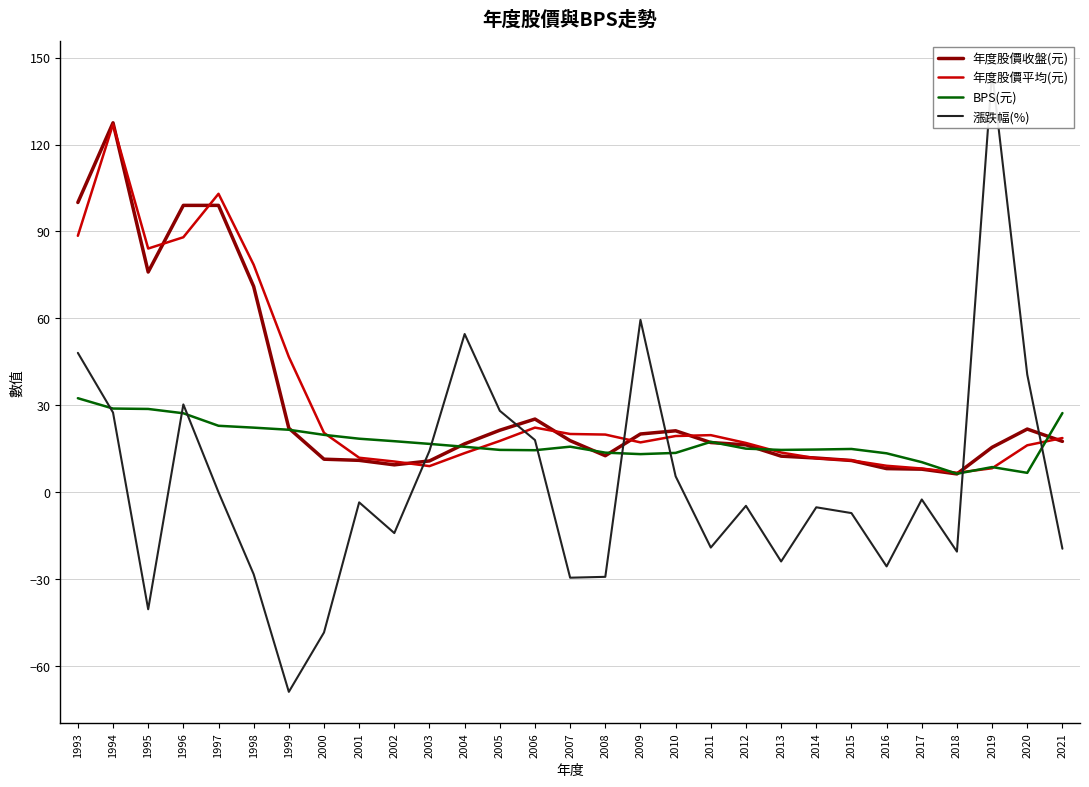

Count the number of data series in this chart.

4